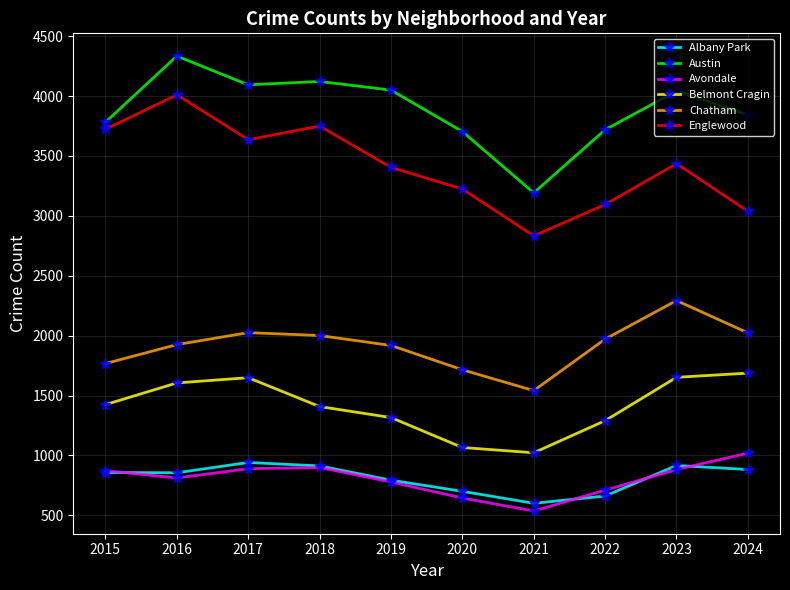

The value of Chatham at 2024 is 2023. True or false?

True